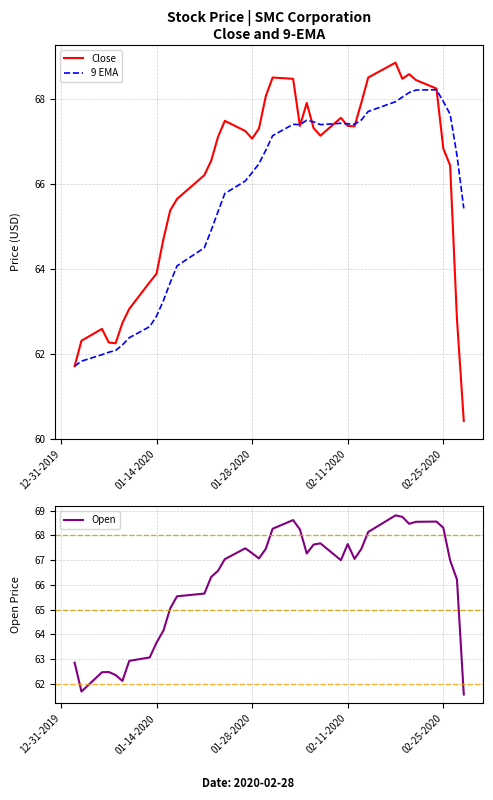

What is the lowest value of the Open series?

61.6